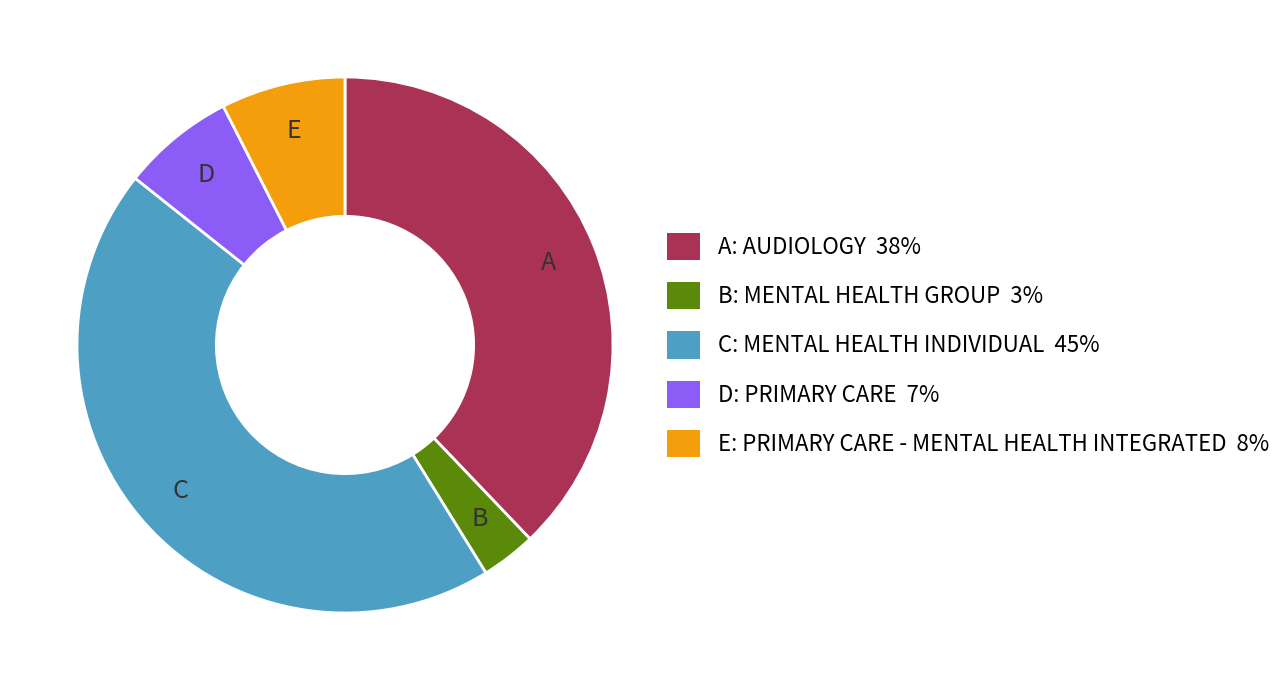

Is the sum of E: PRIMARY CARE - MENTAL HEALTH INTEGRATED 8% and D: PRIMARY CARE 7% greater than half?

No